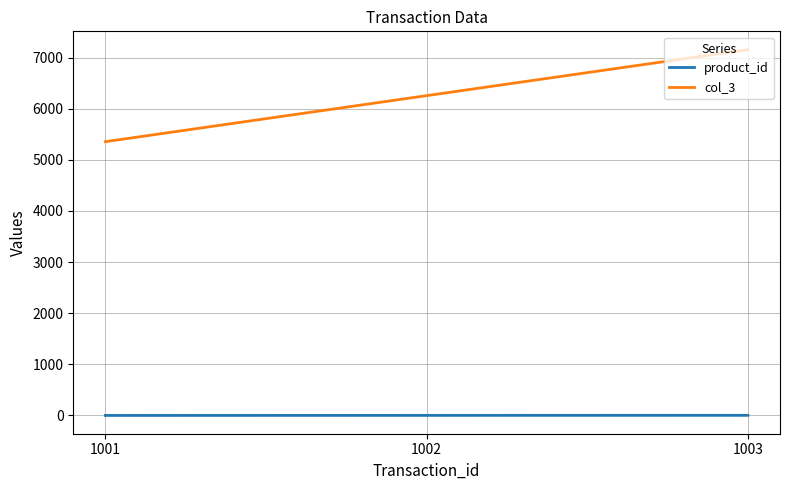

How many distinct data groups are displayed?

2